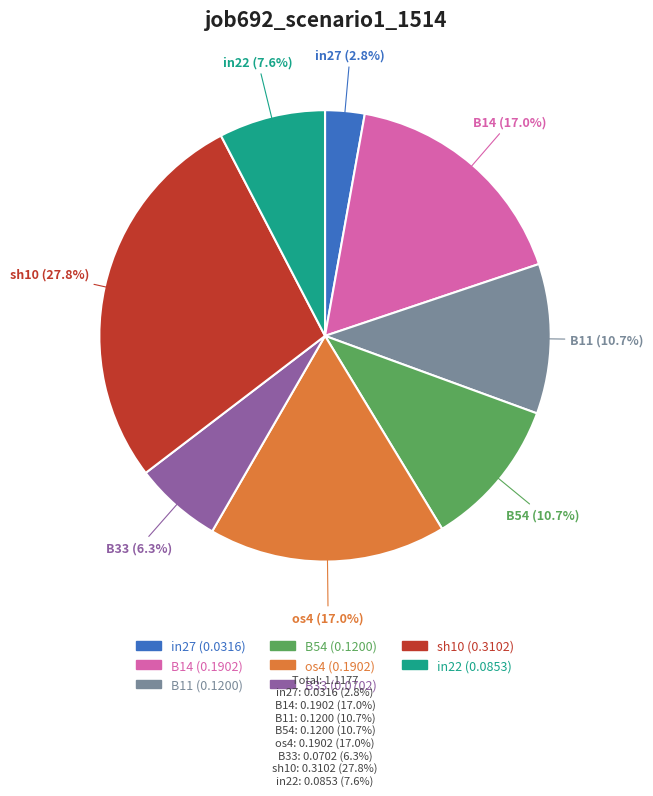

What is the smallest slice in the pie chart?

in27